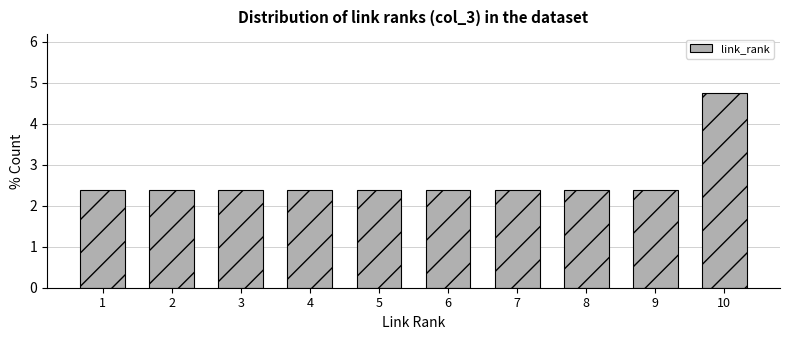

Reading right to left, what are all the values shown in this chart?

10=4.8	9=2.4	8=2.4	7=2.4	6=2.4	5=2.4	4=2.4	3=2.4	2=2.4	1=2.4